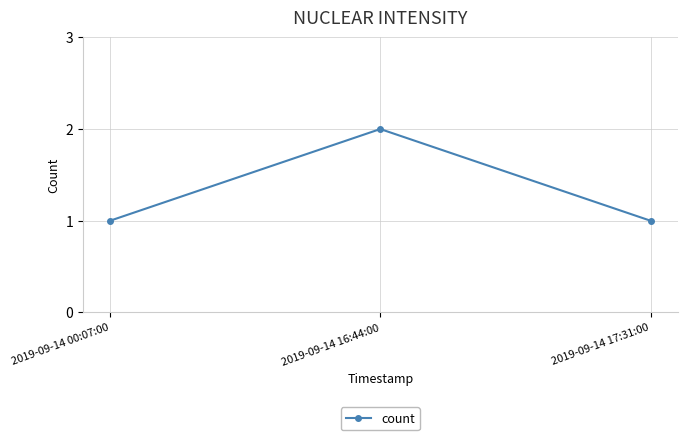

Reading left to right, transcribe all the data shown in this chart.

1	2	1